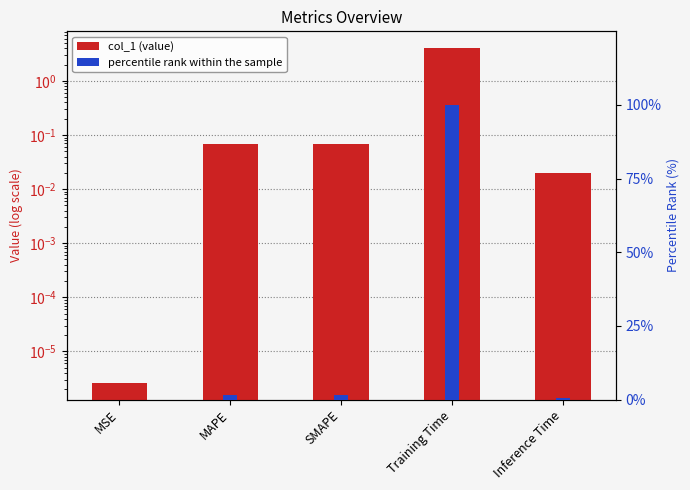

At how many categories does at least one series exceed 8?

1